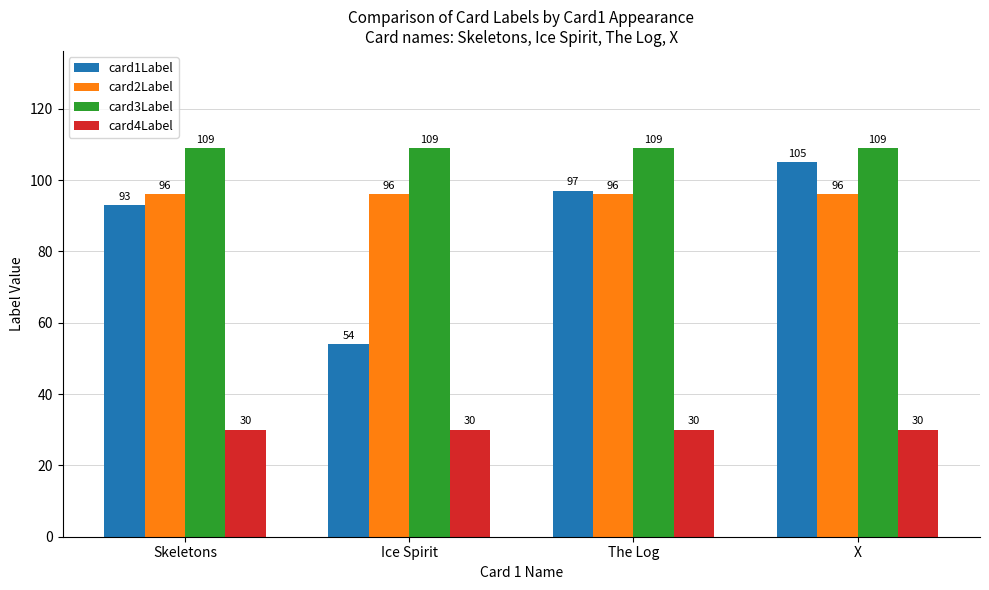

Which series has the largest range (max minus min)?

card1Label